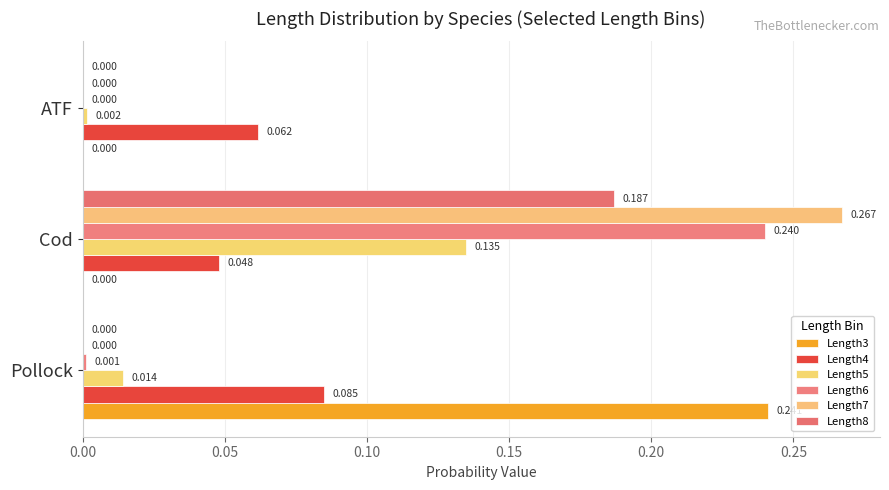

How many values in Length7 are above zero?

1